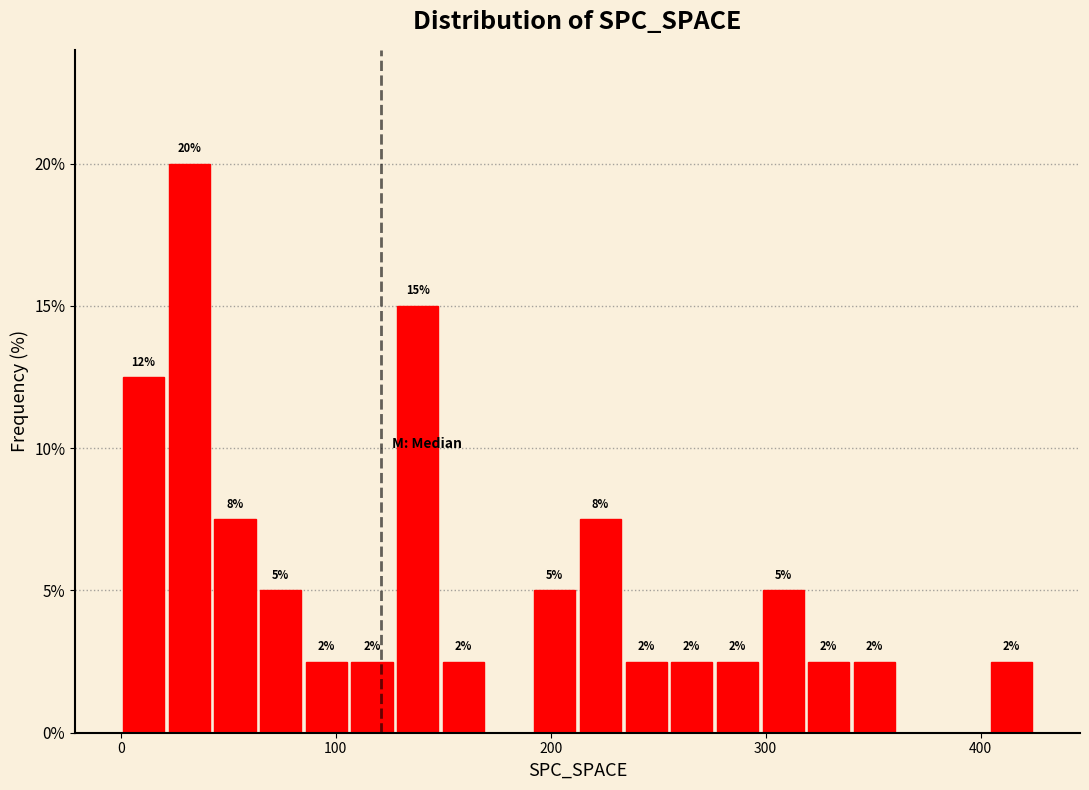

Read against the x-axis, roughly where is the centre of the tallest bar?

30